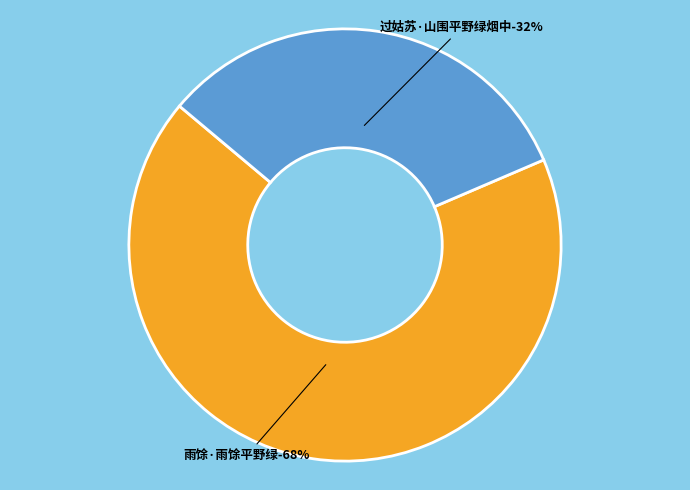

Which slice represents more than half of the pie?

雨馀·雨馀平野绿